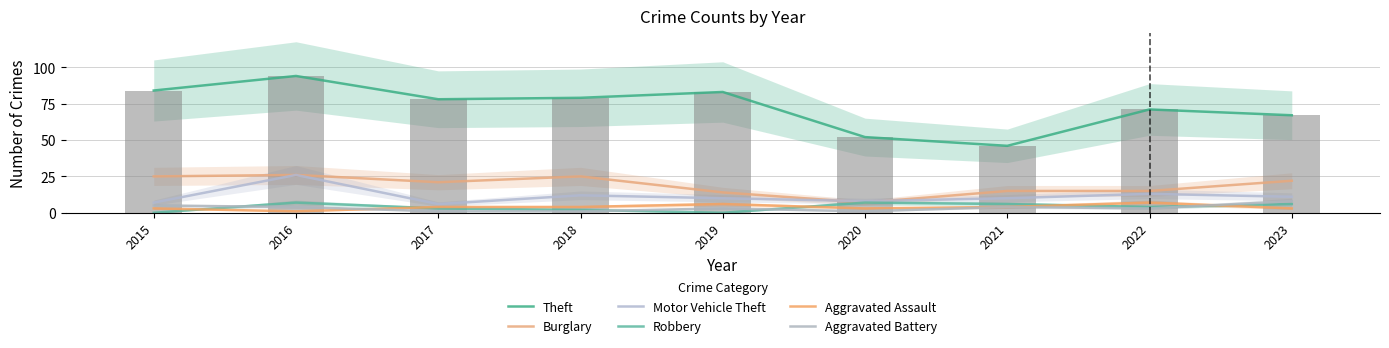

Rank the series by their maximum value, from lowest to highest.

Robbery, Aggravated Assault, Aggravated Battery, Burglary, Motor Vehicle Theft, Theft